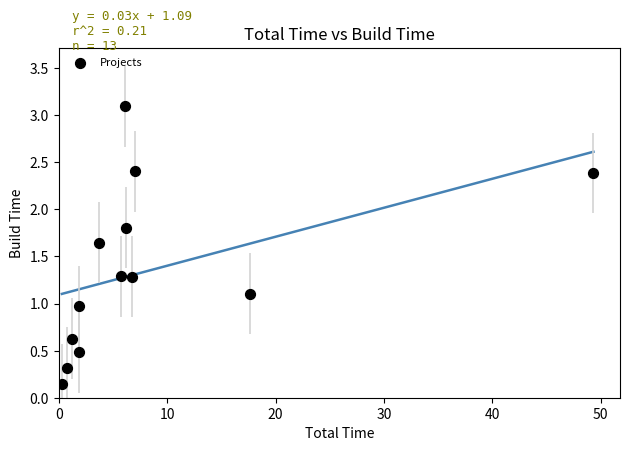

What is the range of Y values (max minus min)?

3.0